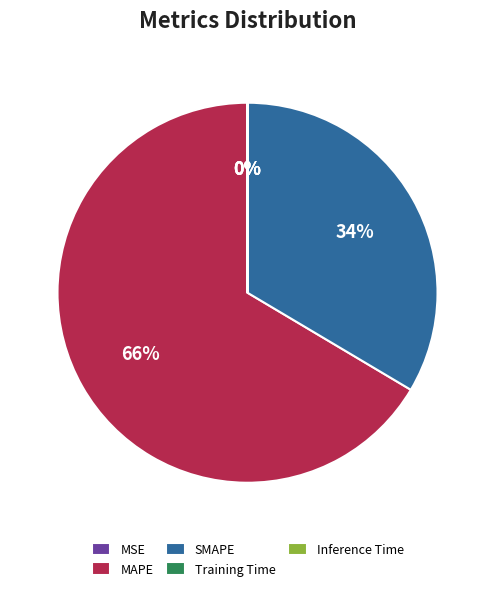

To the nearest percent, what percentage of the pie is SMAPE?

34%